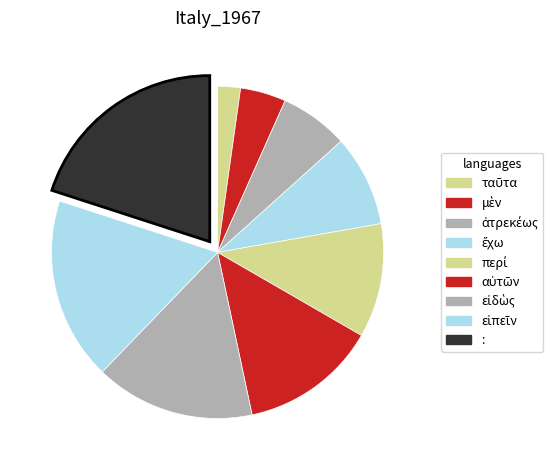

Is the sum of αὐτῶν and εἰπεῖν greater than half?

No